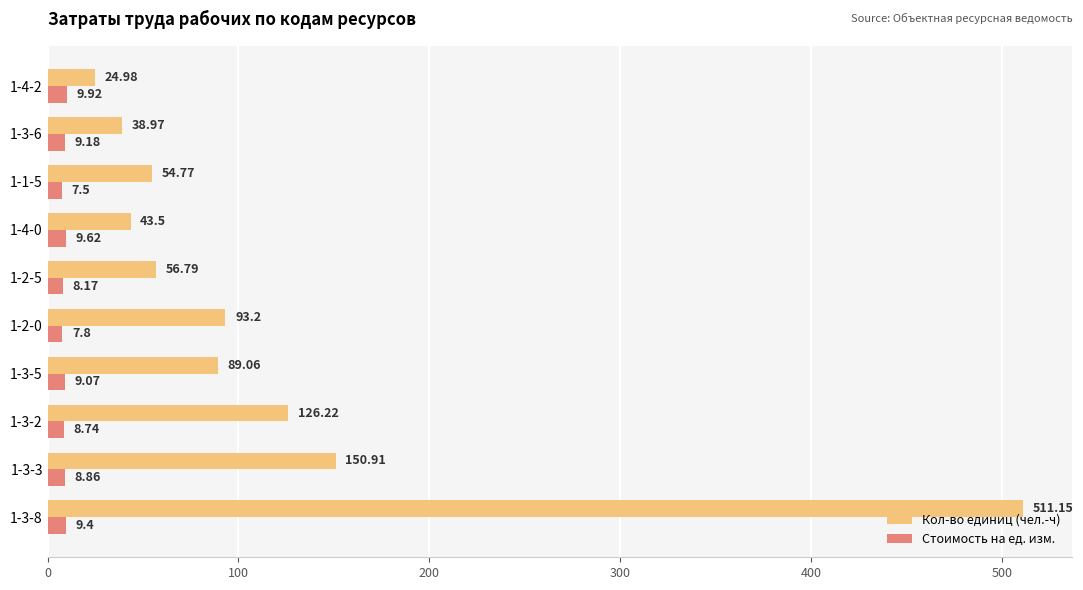

List the series in order of their peak value, lowest first.

Стоимость на ед. изм., Кол-во единиц (чел.-ч)